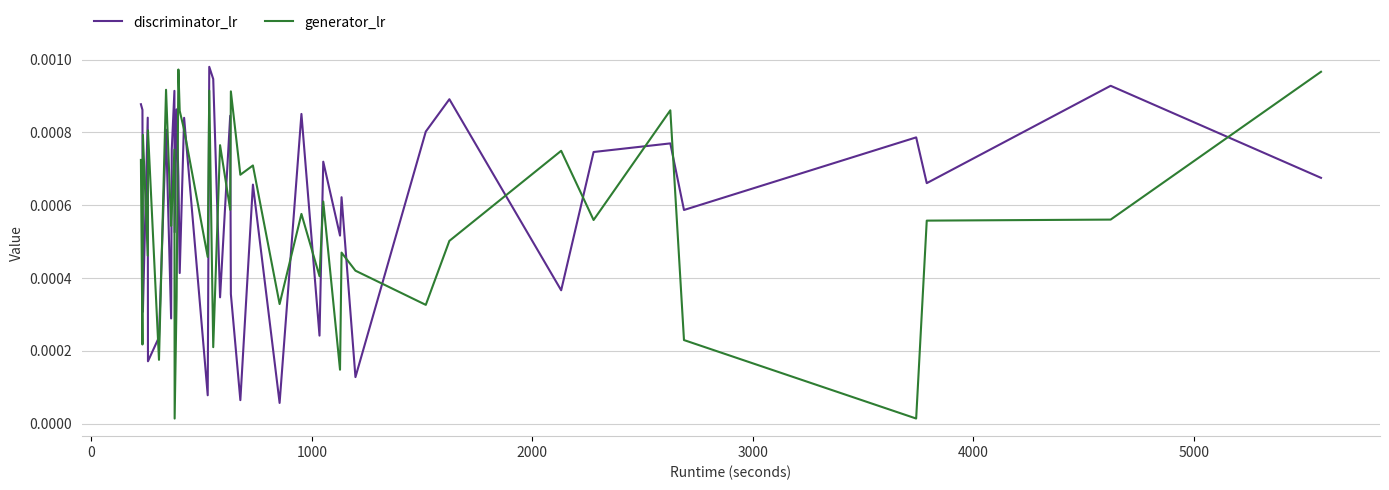

How many intersections are there between generator_lr and discriminator_lr?

23